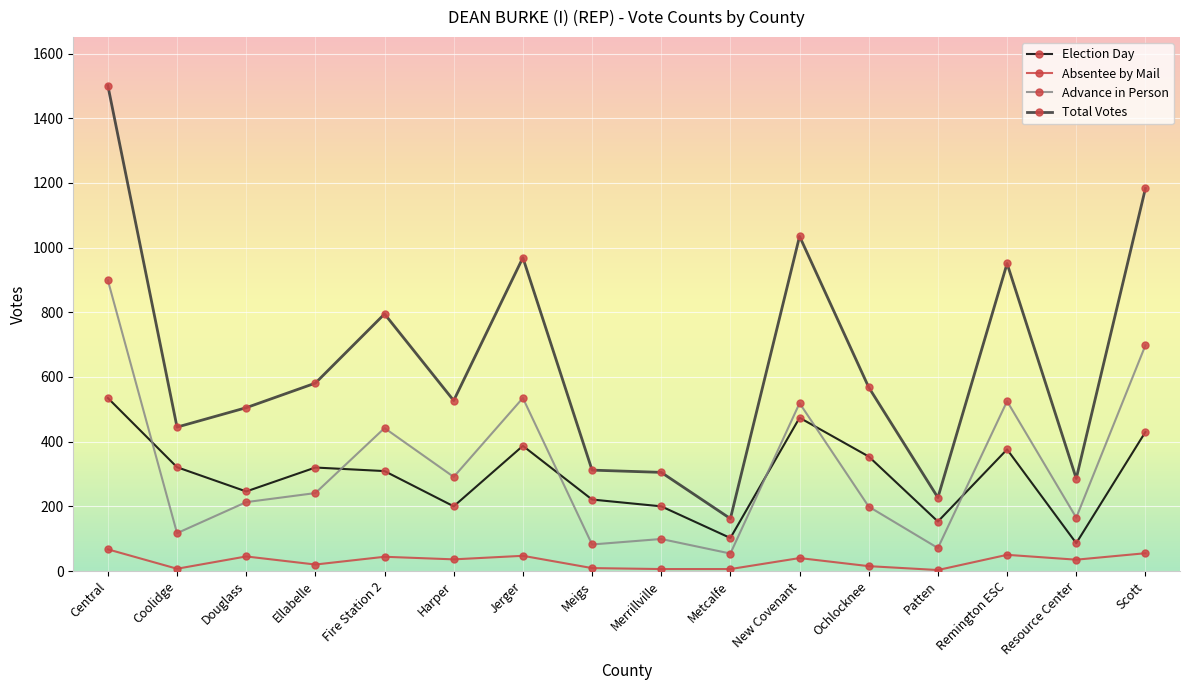

What is the label of the 16th point from the left?

Scott